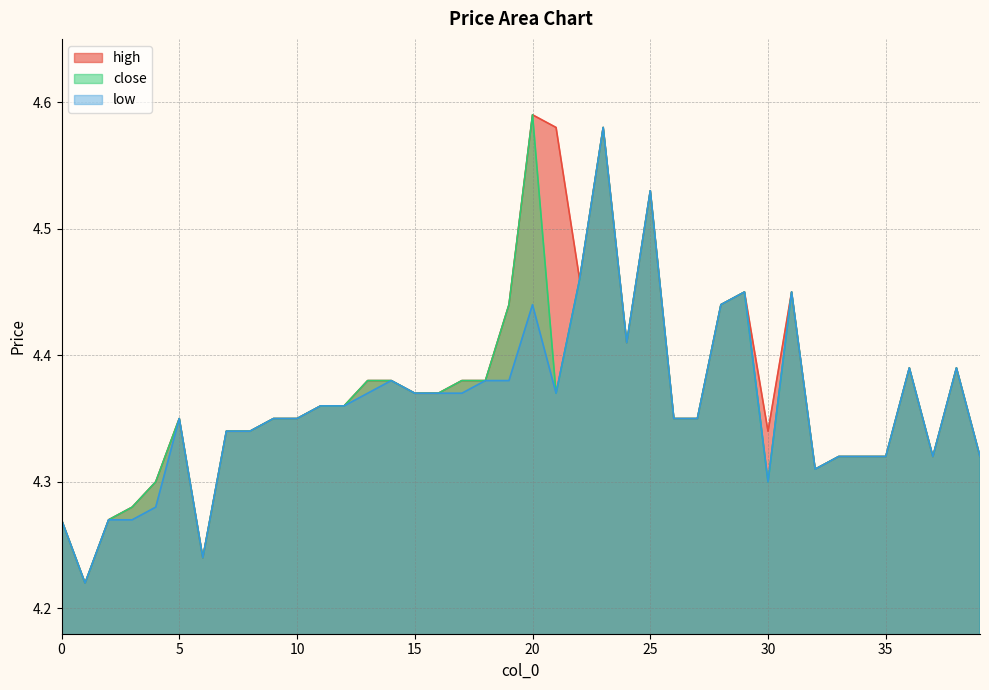

What is the difference between the second highest and second lowest values in the low series?

0.3